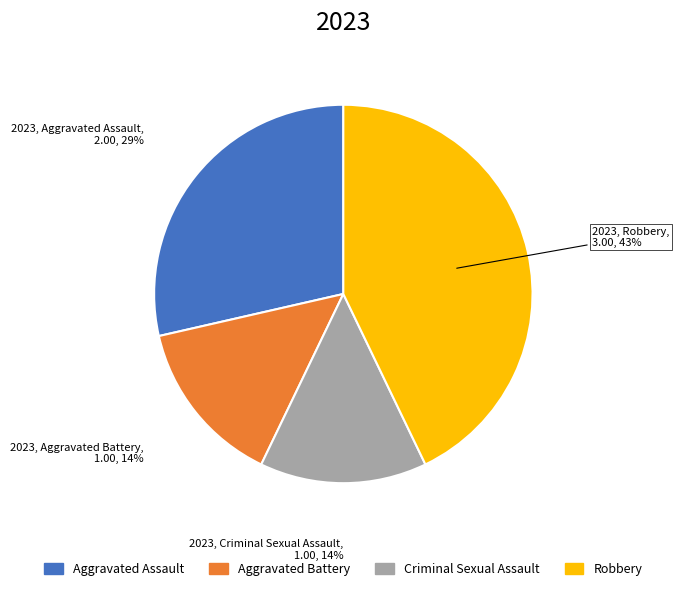

Which slice is the largest?

Robbery